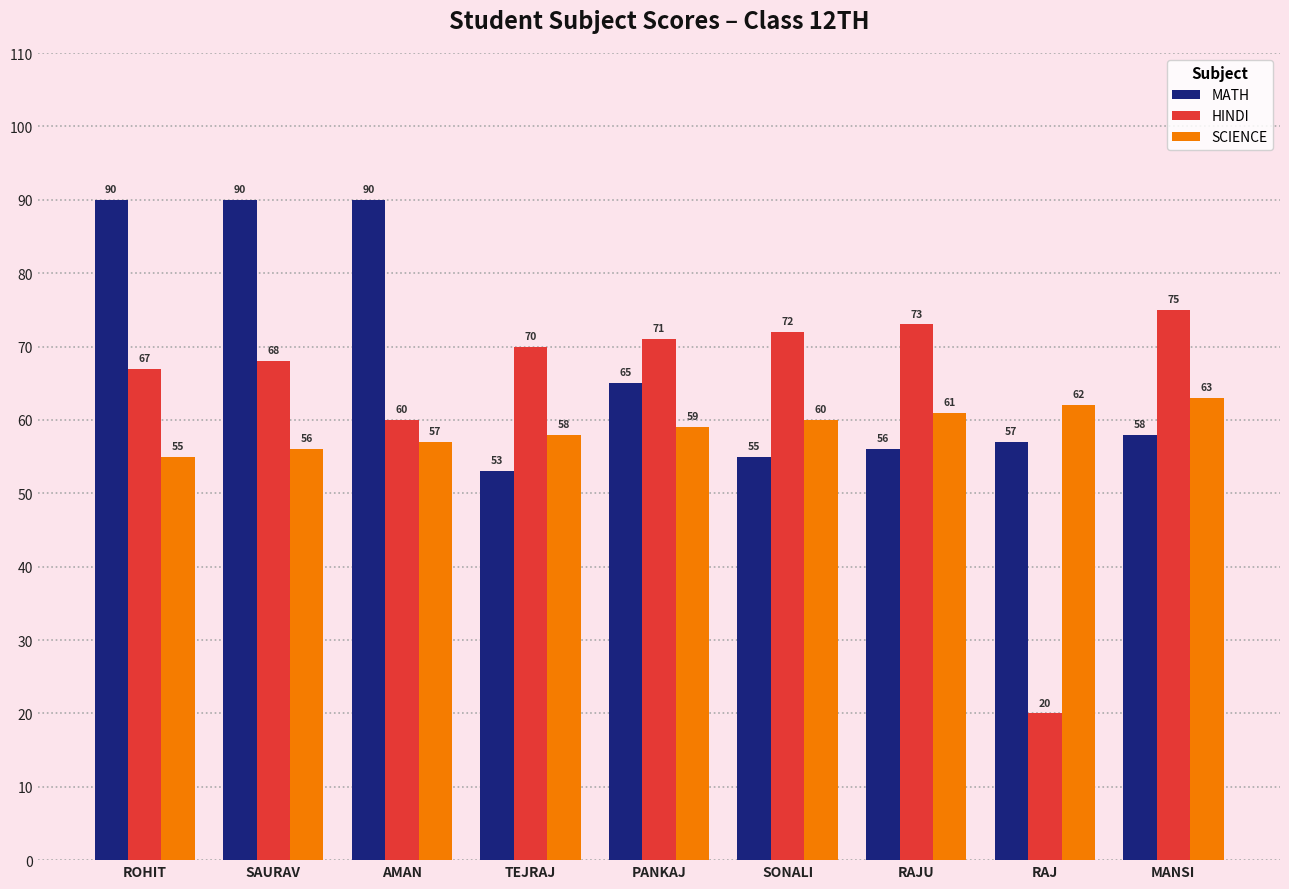

Where does the MATH series first go above 58?

ROHIT